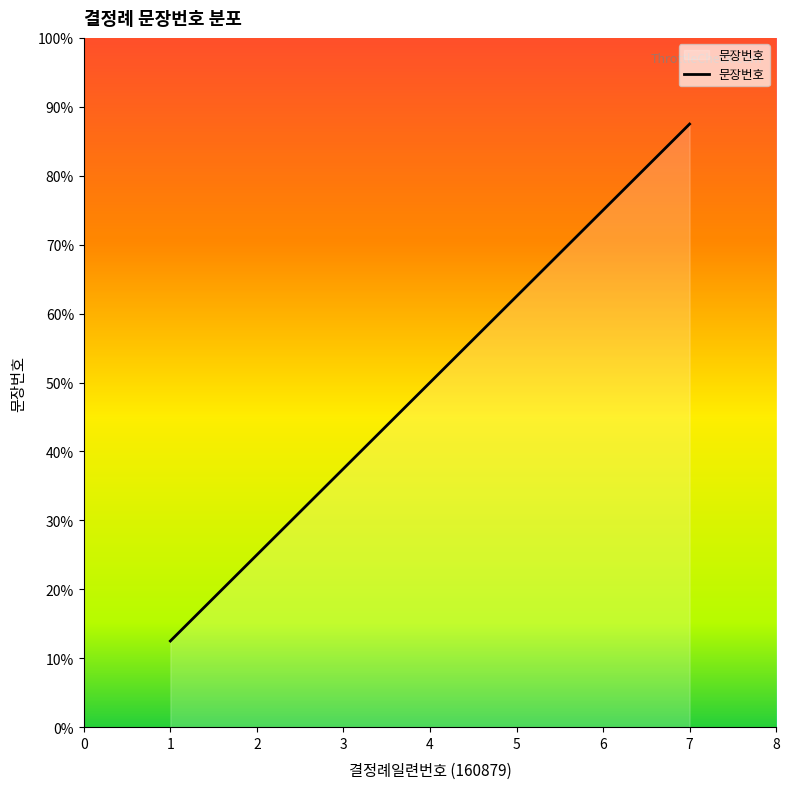

What is the average value?

4